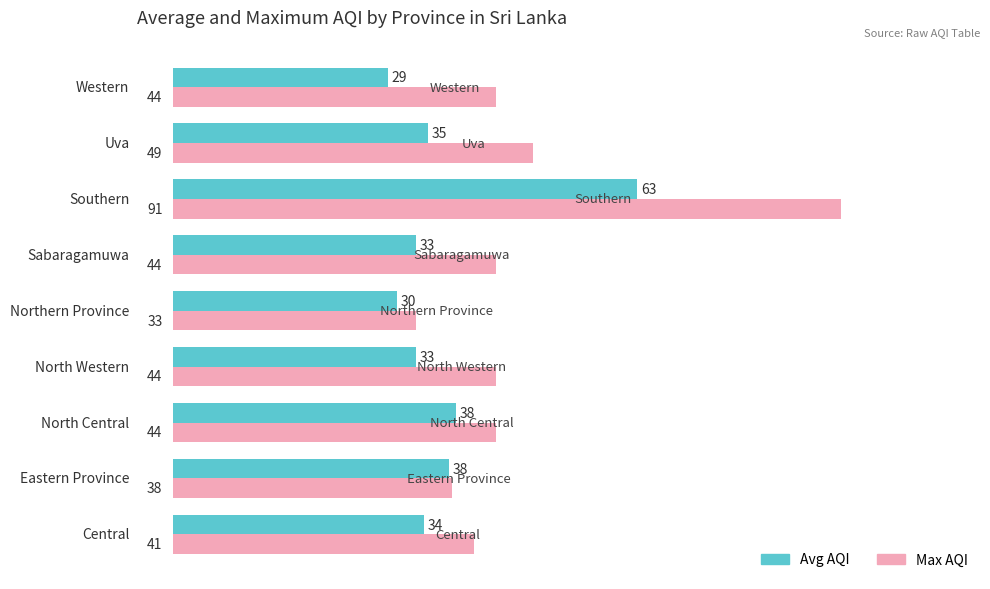

What is the average value of the Max AQI series?

47.6